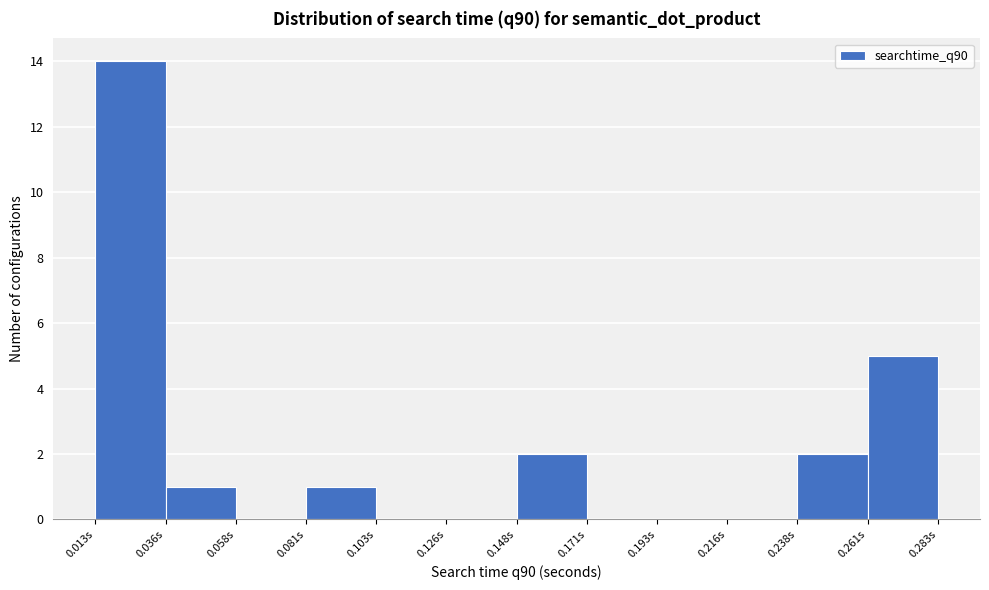

Which range on the x-axis has the tallest bar?

0.015 to 0.035